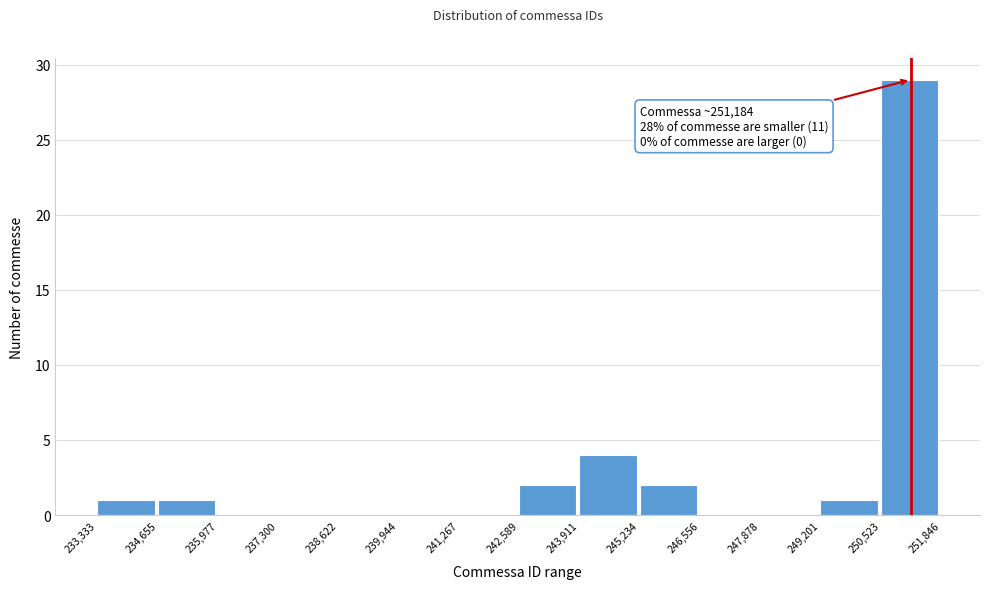

Which range on the x-axis has the tallest bar?

250,523 to 251,846